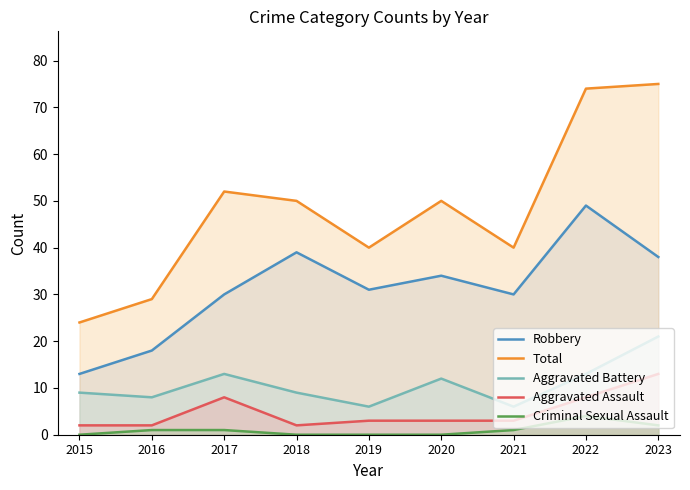

At which label does Aggravated Assault reach its minimum?

2015